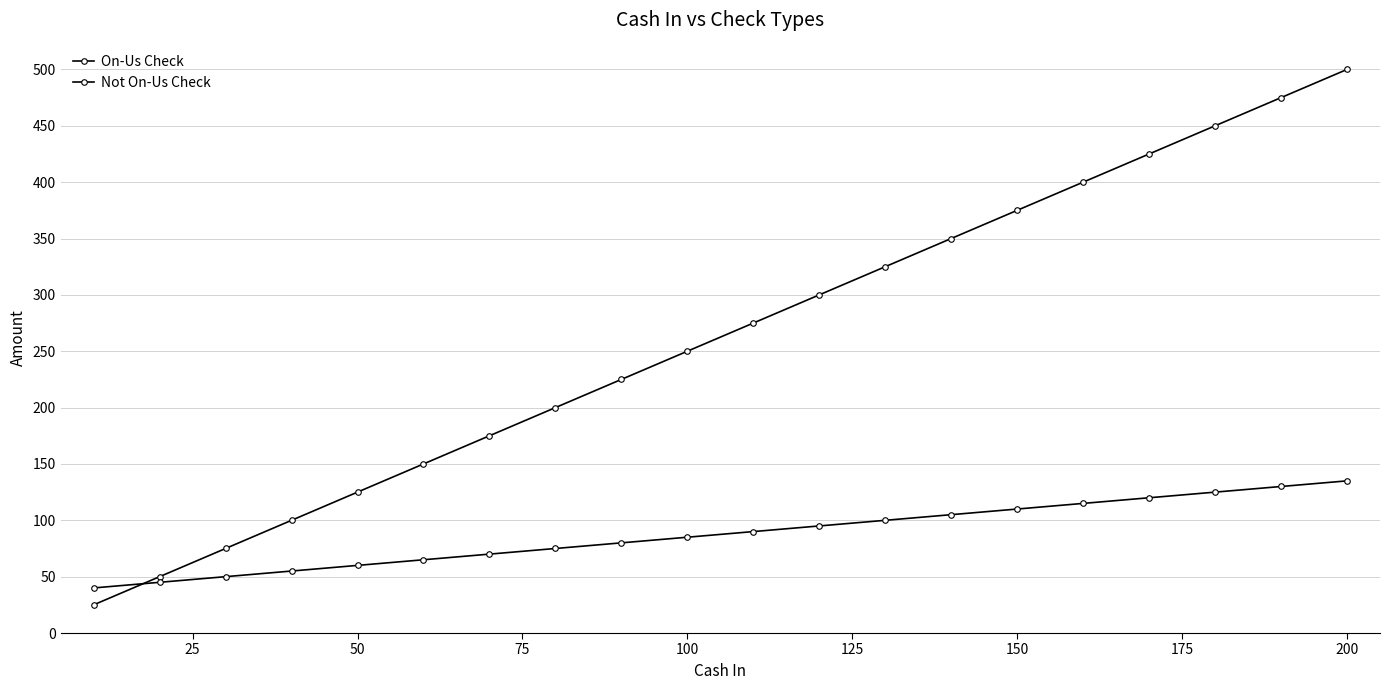

Count the number of data series in this chart.

2